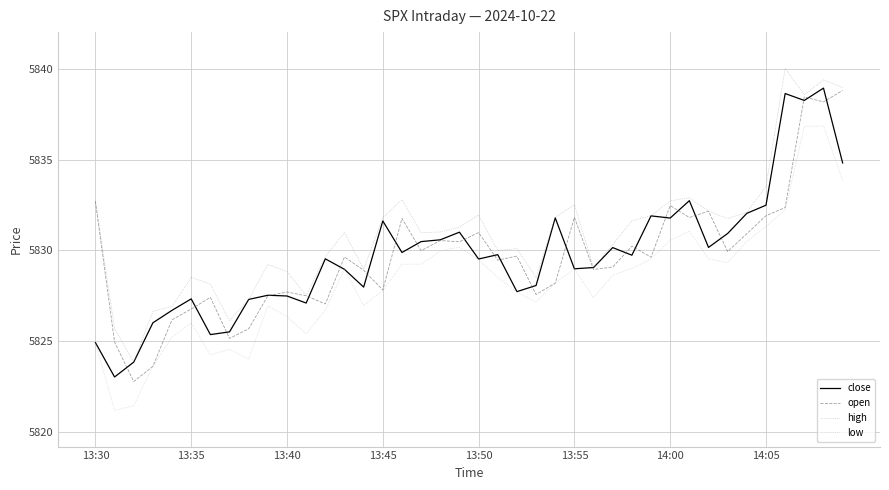

What is the minimum value for close?

5823.0